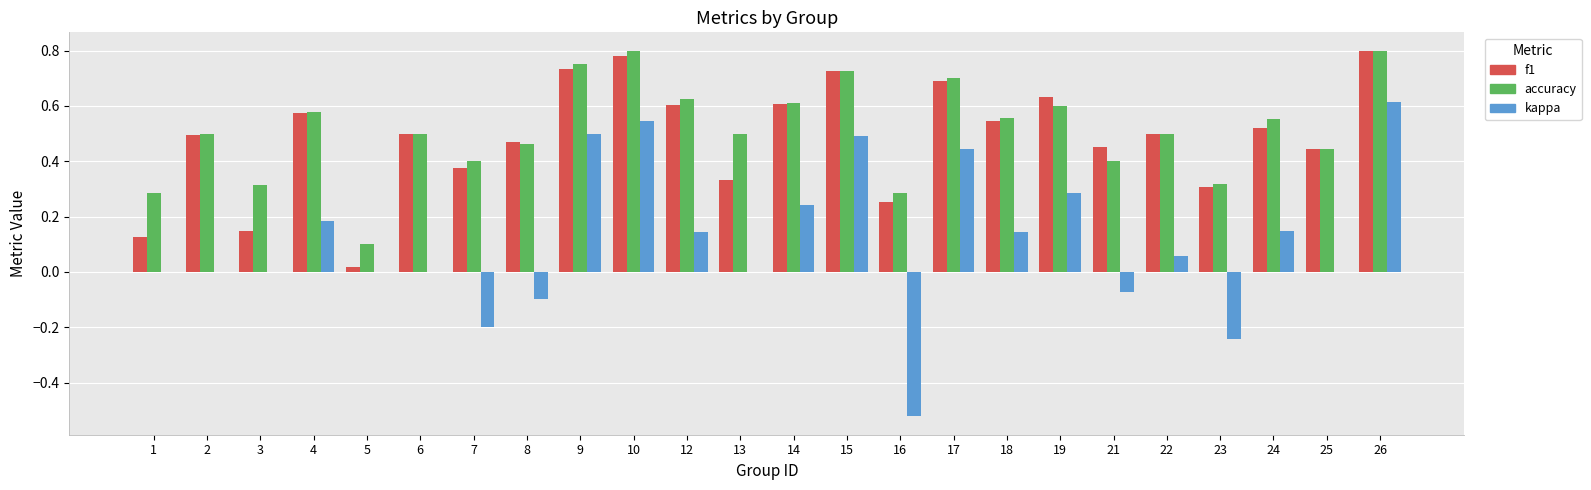

Between 14 and 24, which series saw the biggest shift?

kappa